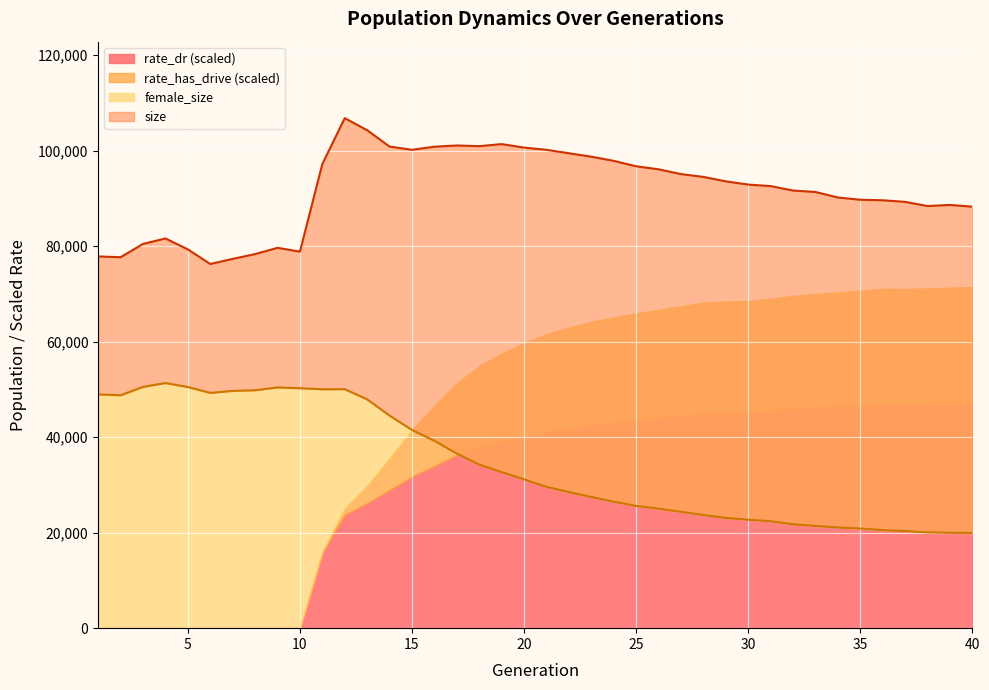

What is the minimum value for female_size?

19947